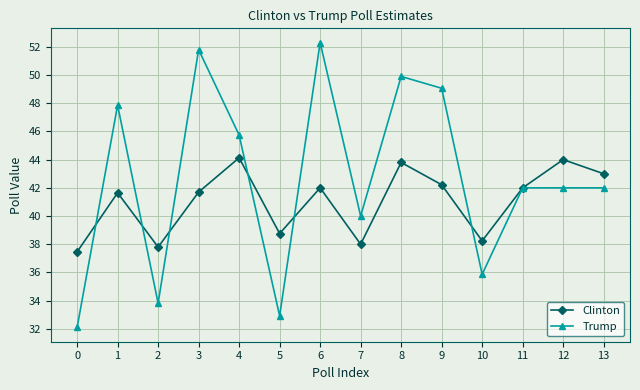

Does the chart display data point markers on the line(s)?

Yes